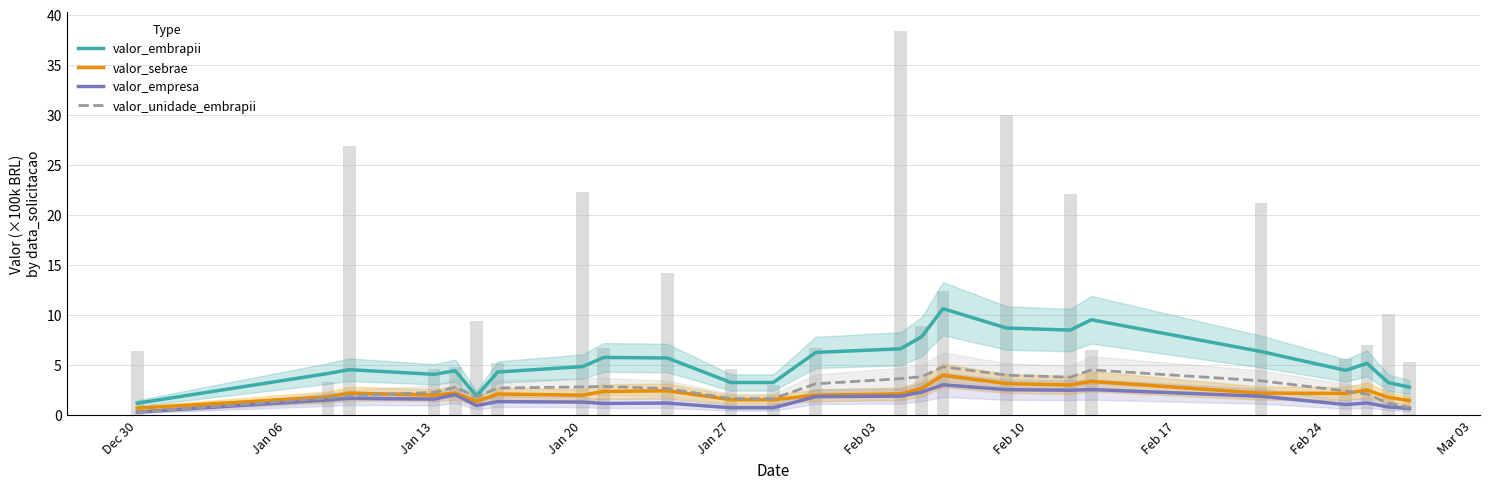

What is the highest value of the valor_empresa series?

3.0